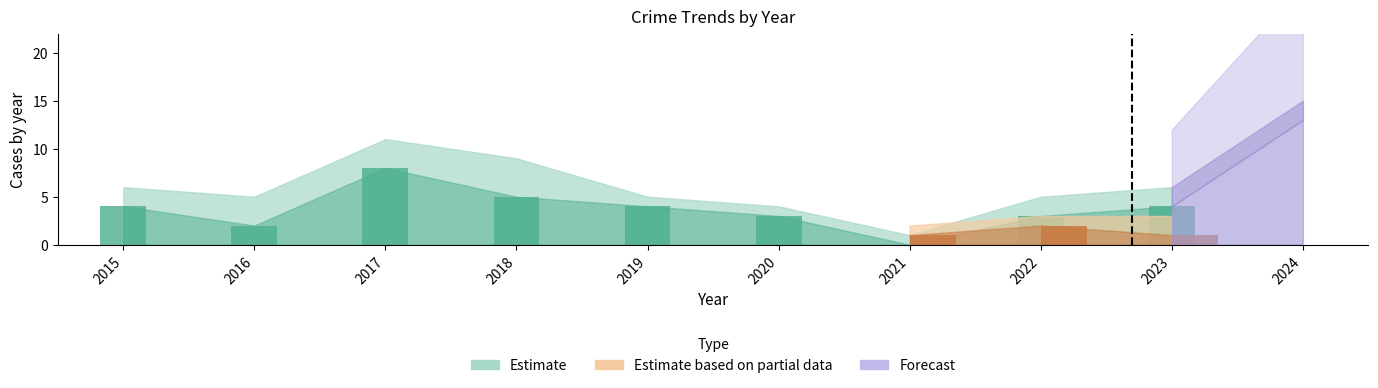

What is the value of the Robbery bar at the 4th from the left?

5